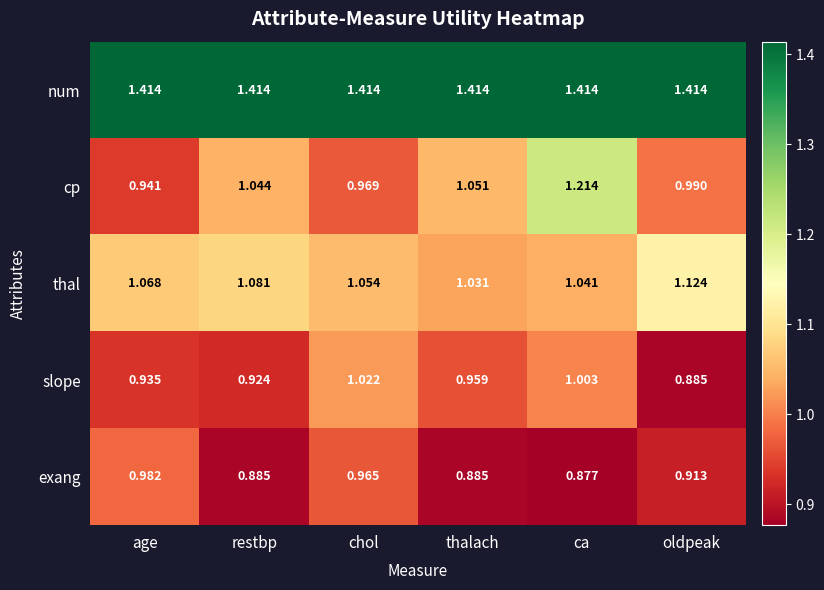

Which category has the lowest value in the thal series?

thalach